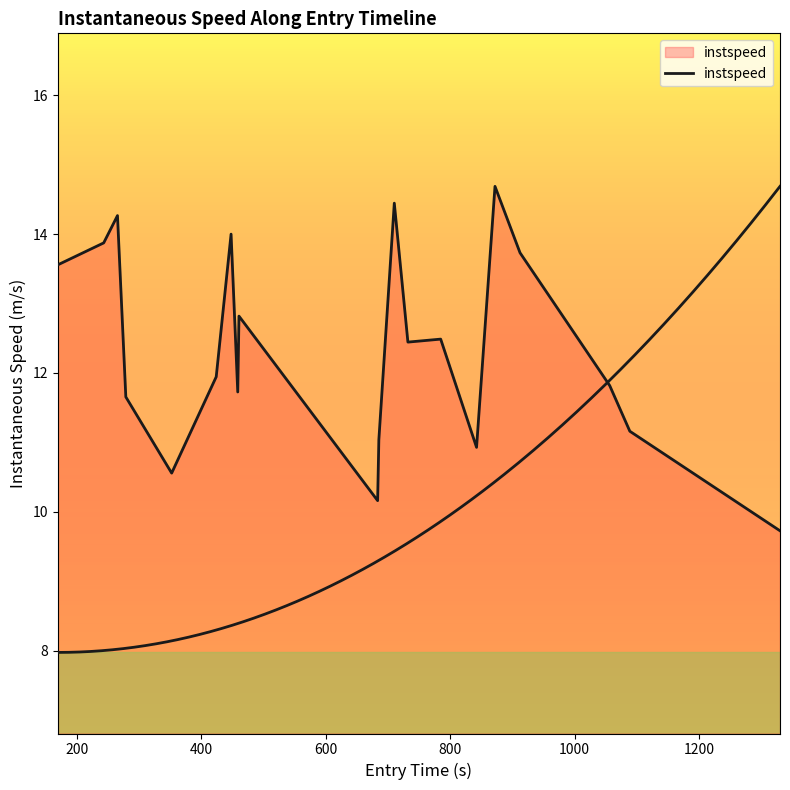

What position from the right is 1000?

15